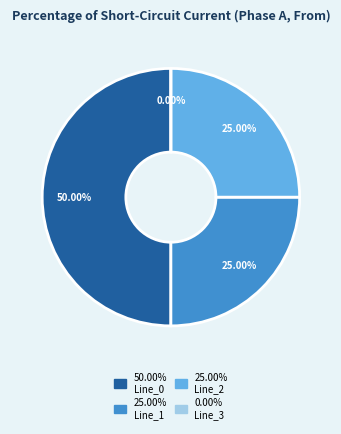

To the nearest percent, what is the average slice percentage?

25%